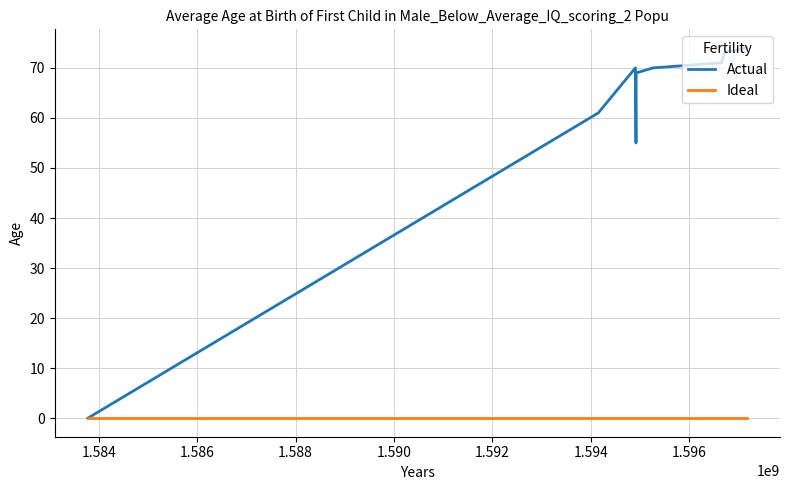

What is the maximum value for Actual?

74